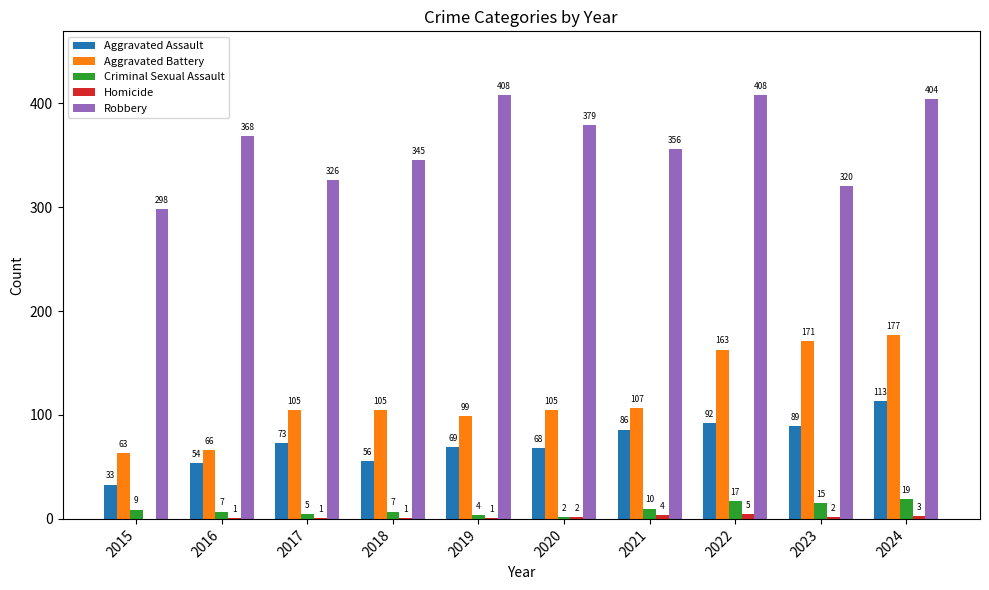

The Aggravated Assault series shows 69 at 2019. True or false?

True